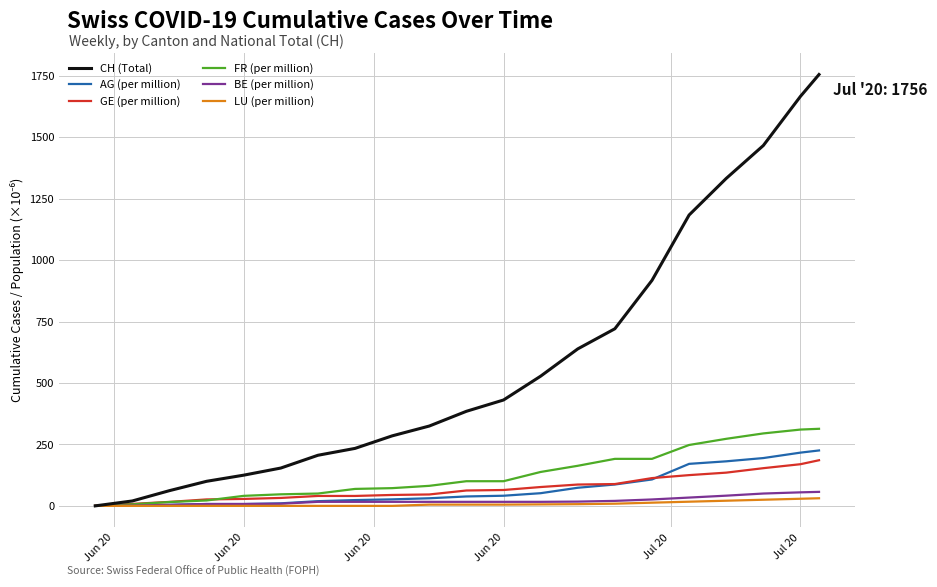

What is the maximum value shown in the chart?

1756.0